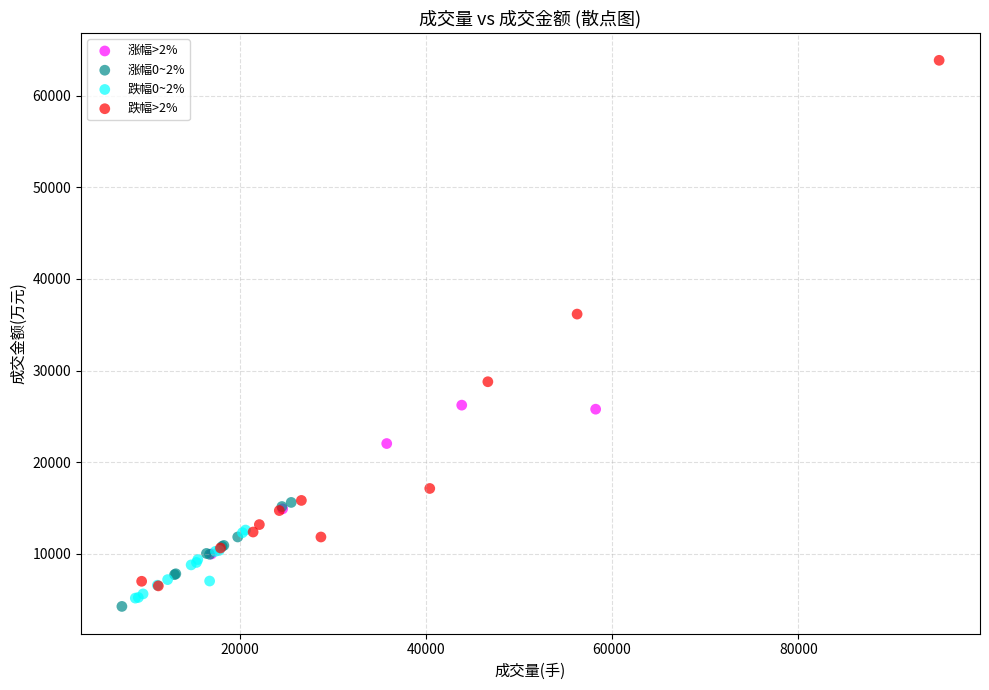

Which series has the largest Y range (max minus min)?

跌幅>2%